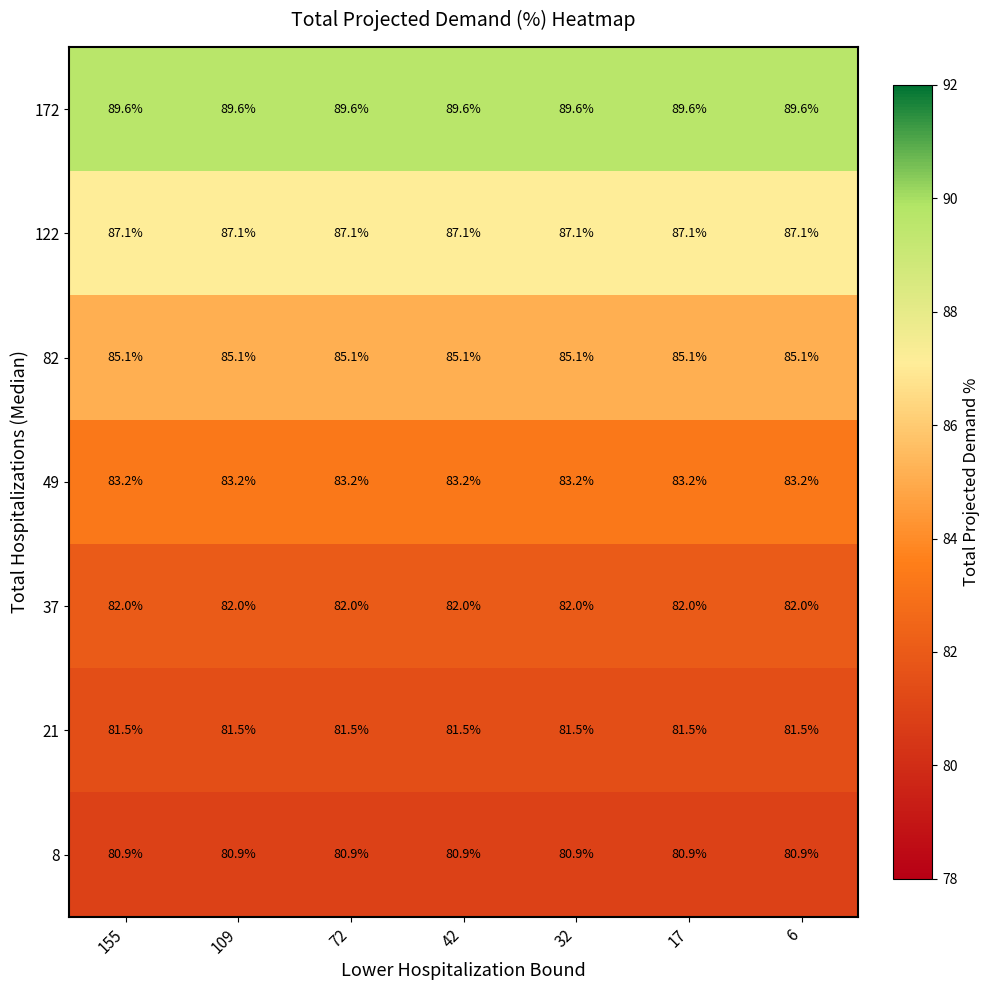

At how many categories does at least one series exceed 82?

7